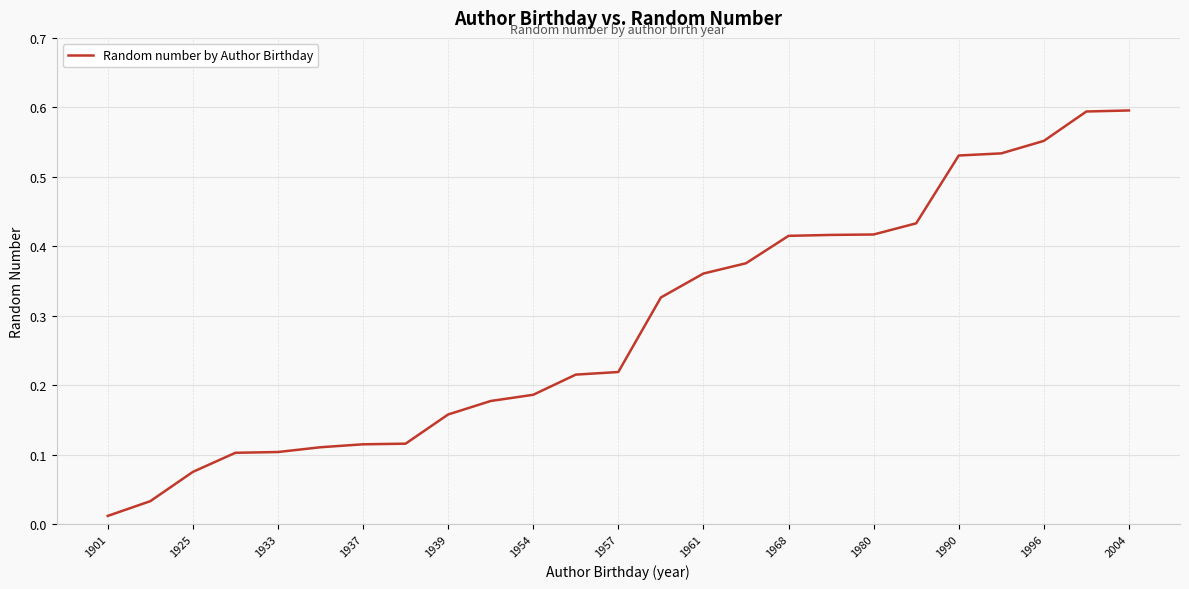

Where is the data nearest to the value 0?

1901